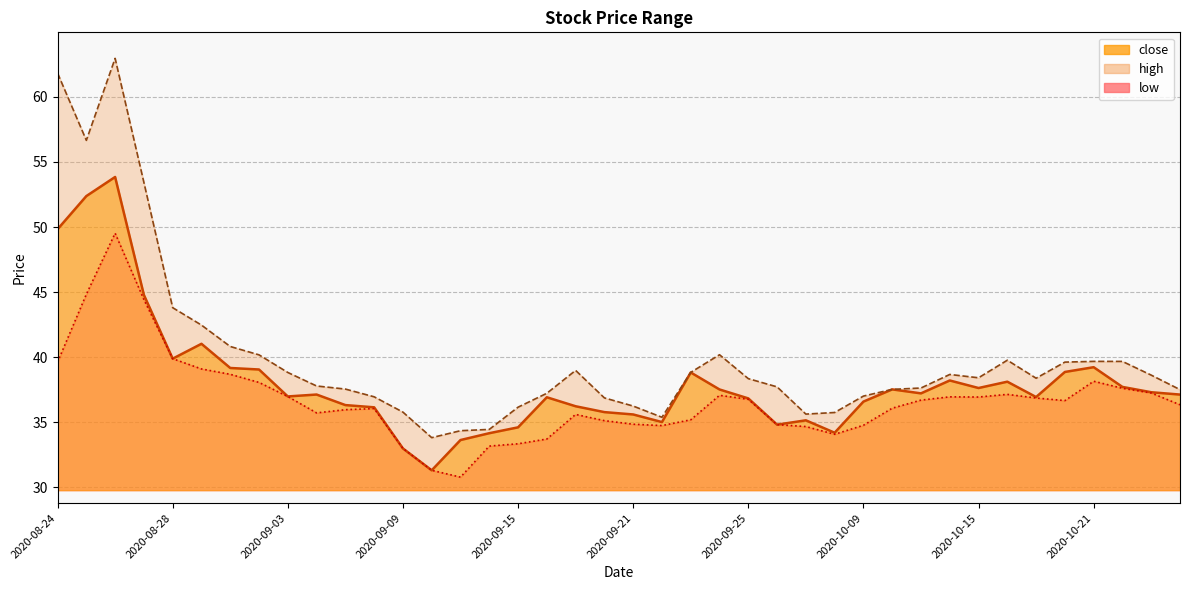

Which label corresponds to the largest value in the chart?

2020-08-26